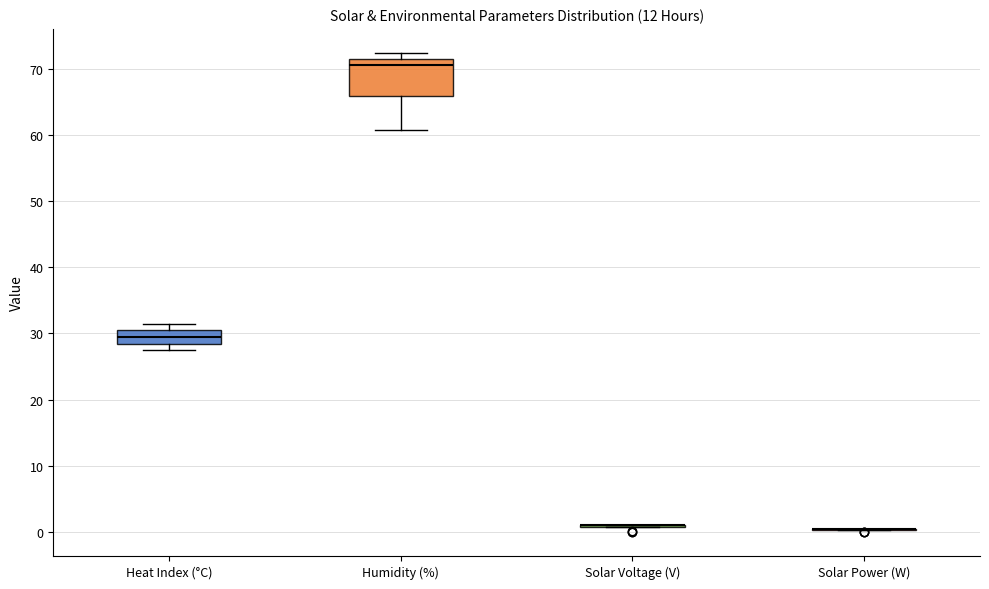

Reading left to right, read every box against the y-axis: the position of its median line, the range the box covers, and the ends of its whiskers. The values are not printed on the chart, so give them approximately, as read against the axis.

Heat Index (°C): median 29, box 28 to 31, whiskers 28 (just below the box's lower edge) to 32
Humidity (%): median 71 (just below the box's upper edge), box 66 to 71, whiskers 61 to 72
Solar Voltage (V): box collapsed to a line at 1, whiskers 1 to 1
Solar Power (W): box collapsed to a line at 0, whiskers 0 to 1